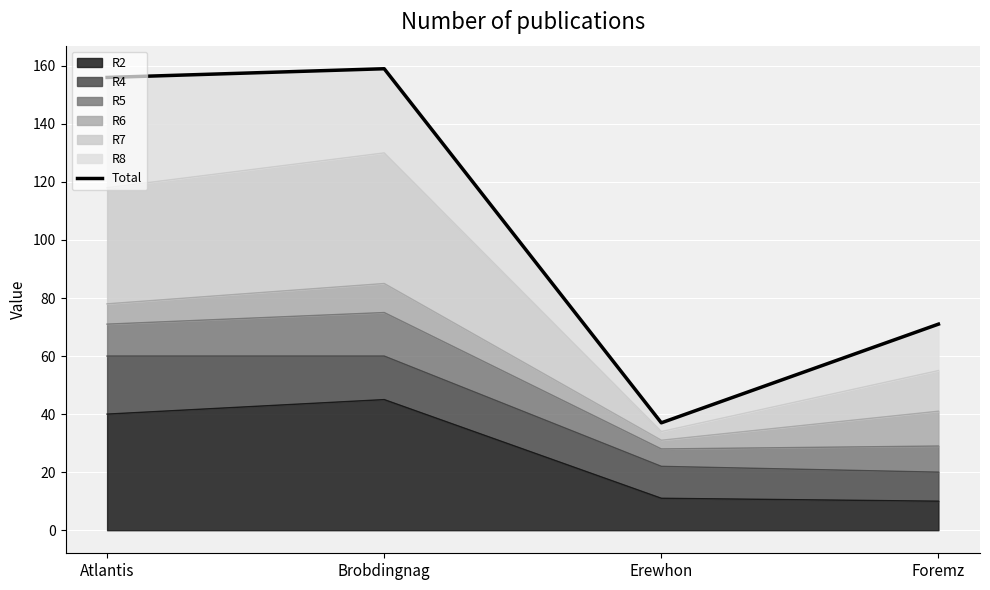

What is the sum of the values at Foremz and Brobdingnag?

230